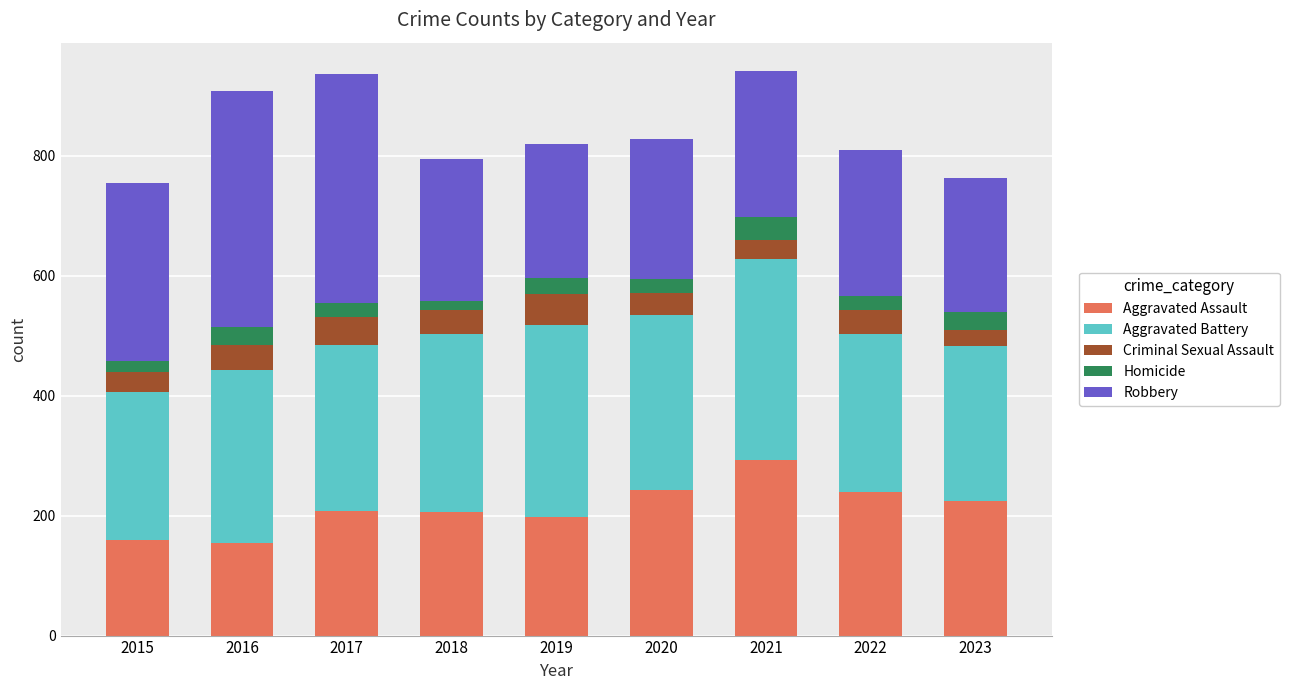

What is the lowest value of the Aggravated Assault series?

154